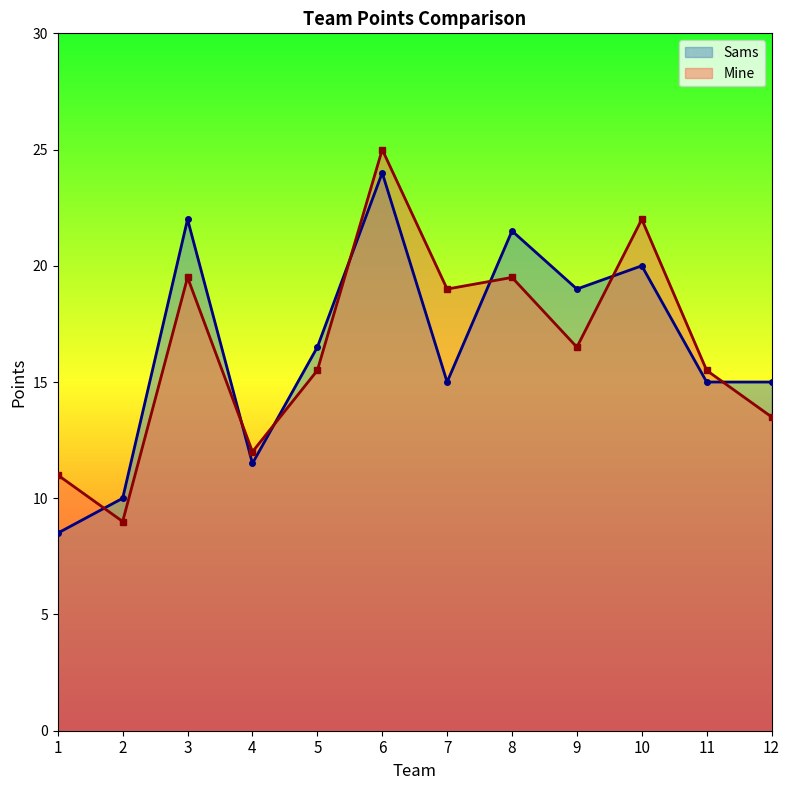

True or false: Mine and Sams intersect in this chart.

True